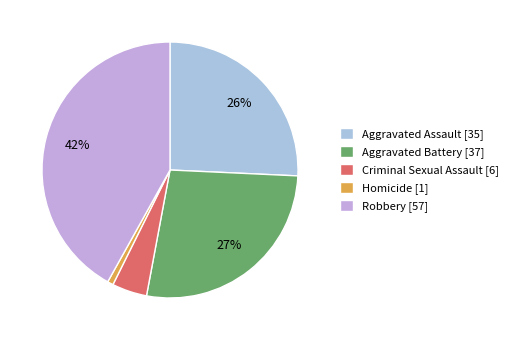

Rank the categories by value from highest to lowest.

Robbery, Aggravated Battery, Aggravated Assault, Criminal Sexual Assault, Homicide